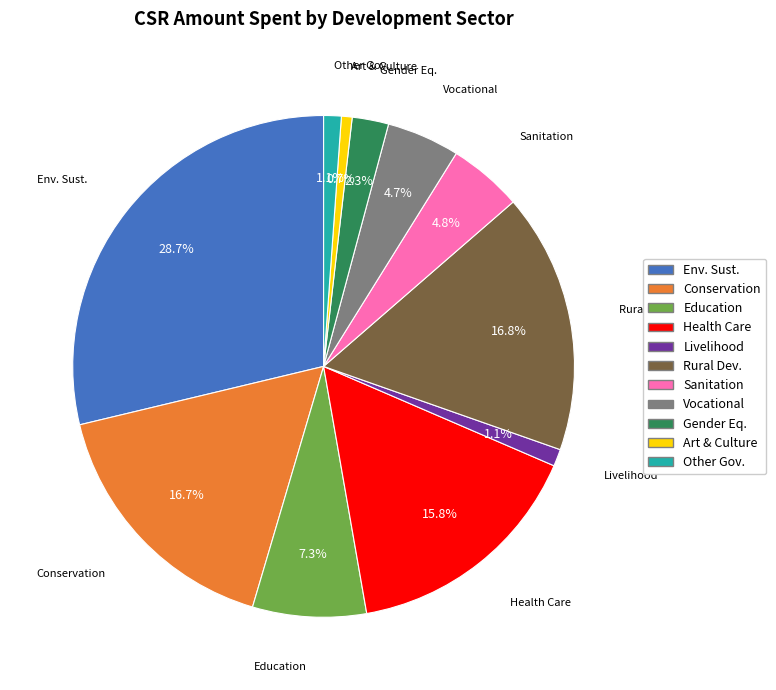

Is there any slice that represents more than half of the pie?

No